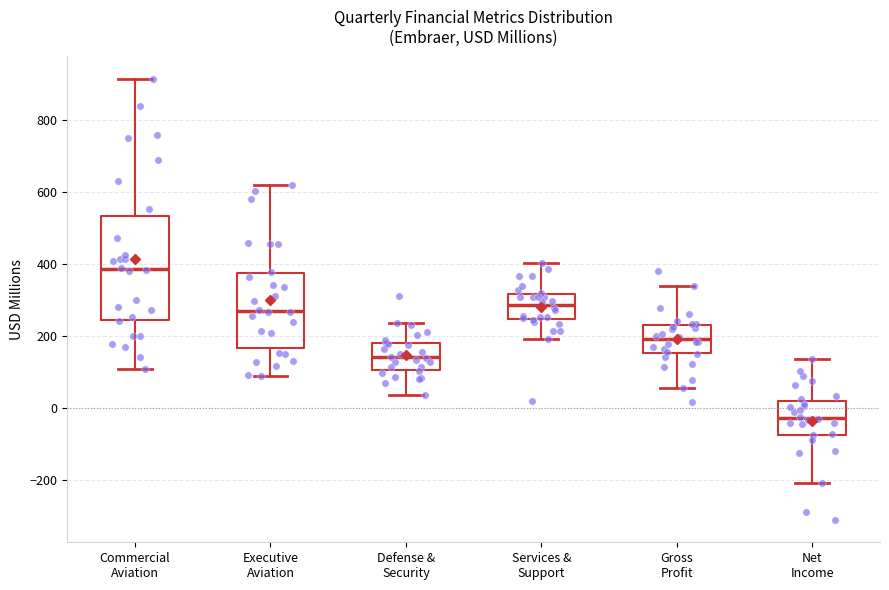

Where does the median line of the box for Executive Aviation sit on the y-axis? The values are not printed on the chart, so give them approximately, as read against the axis.

260